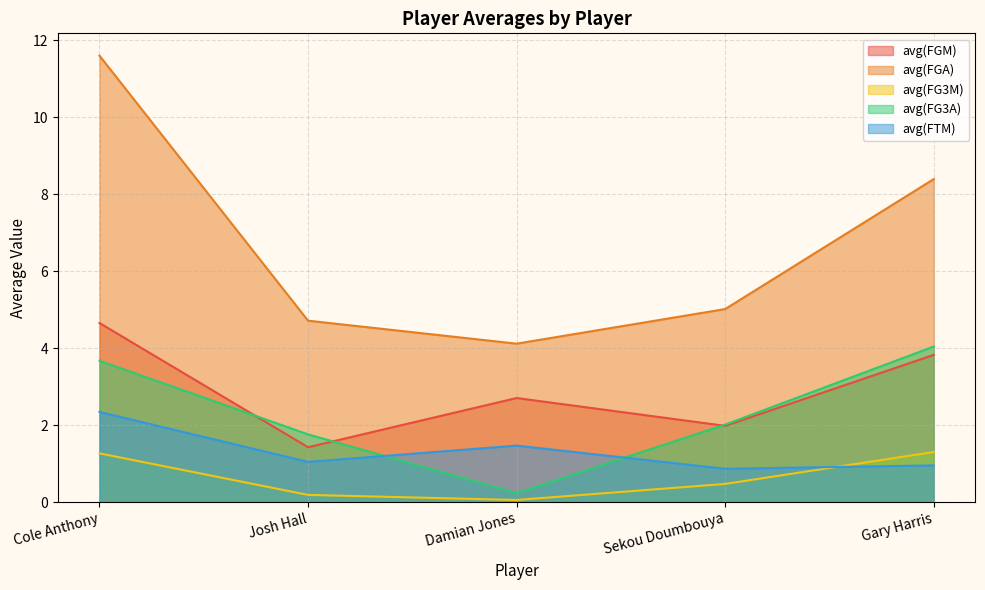

What position from the right is Damian Jones?

3